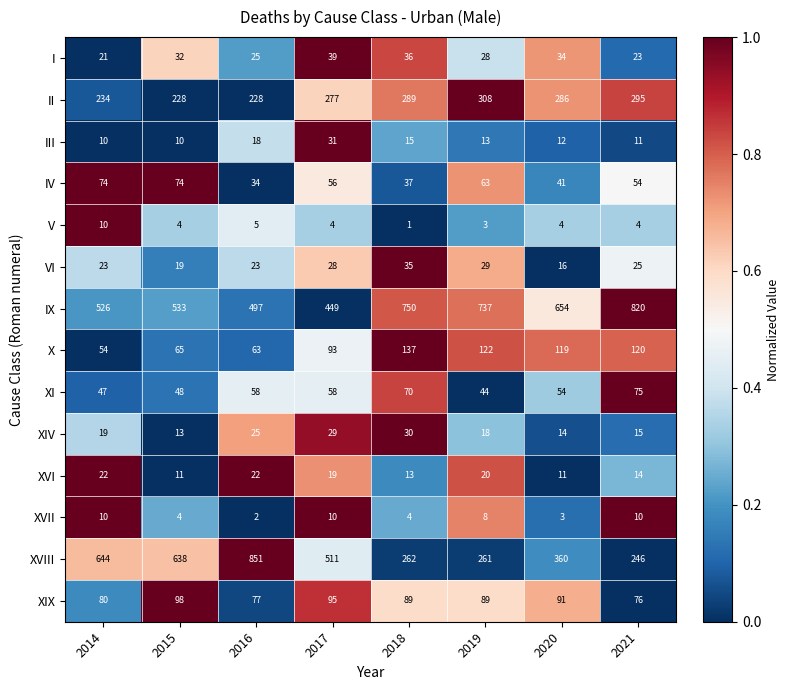

The value of XIX at 2015 is 98. True or false?

True